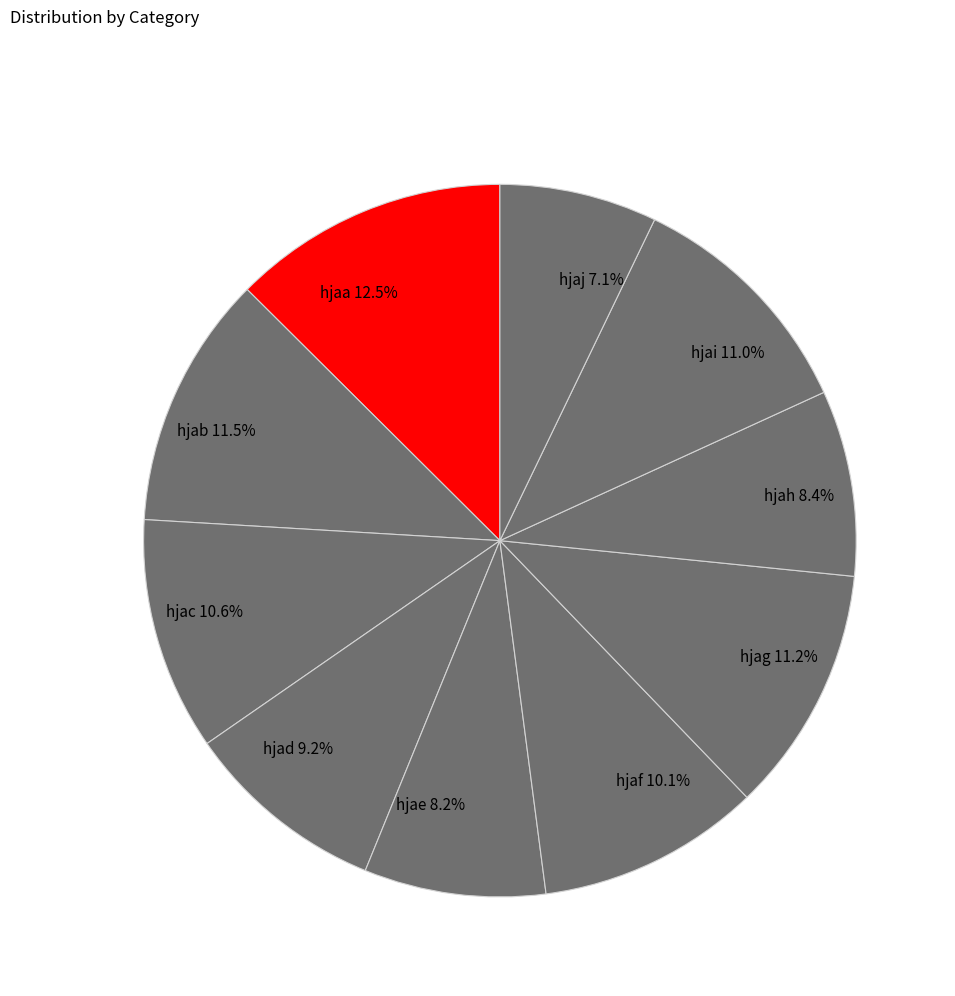

What portion of the pie excludes hjag?

88.8%